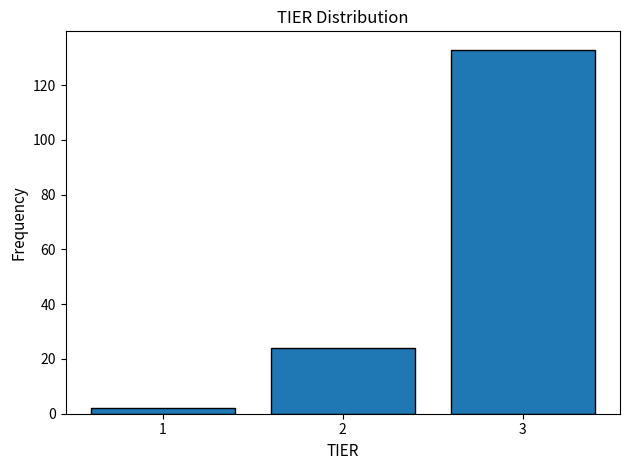

Reading left to right, transcribe this chart: for each bar, give the range it covers on the x-axis and its height. The values are not printed on the chart, so give them approximately, as read against the axis.

0.5 to 1.5: 2
1.5 to 2.5: 24
2.5 to 3.5: 134